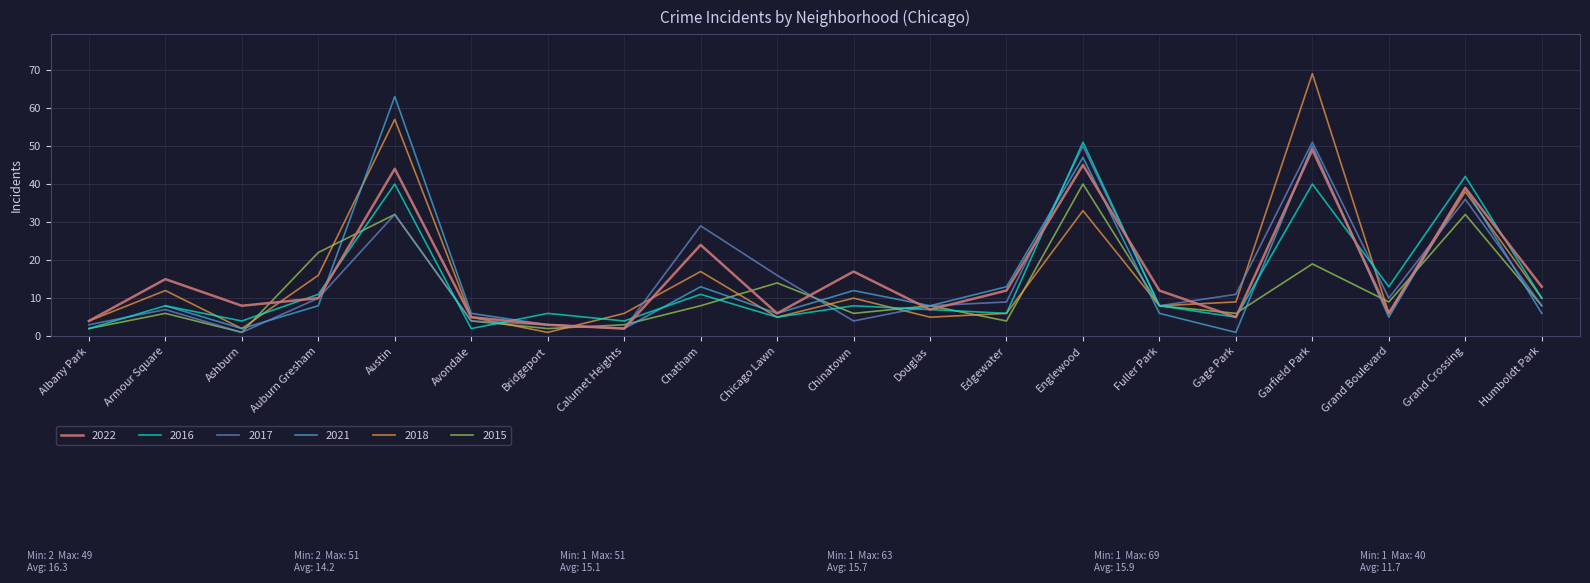

Is the value of 2022 at Chicago Lawn greater than the value of 2016 at Bridgeport?

No